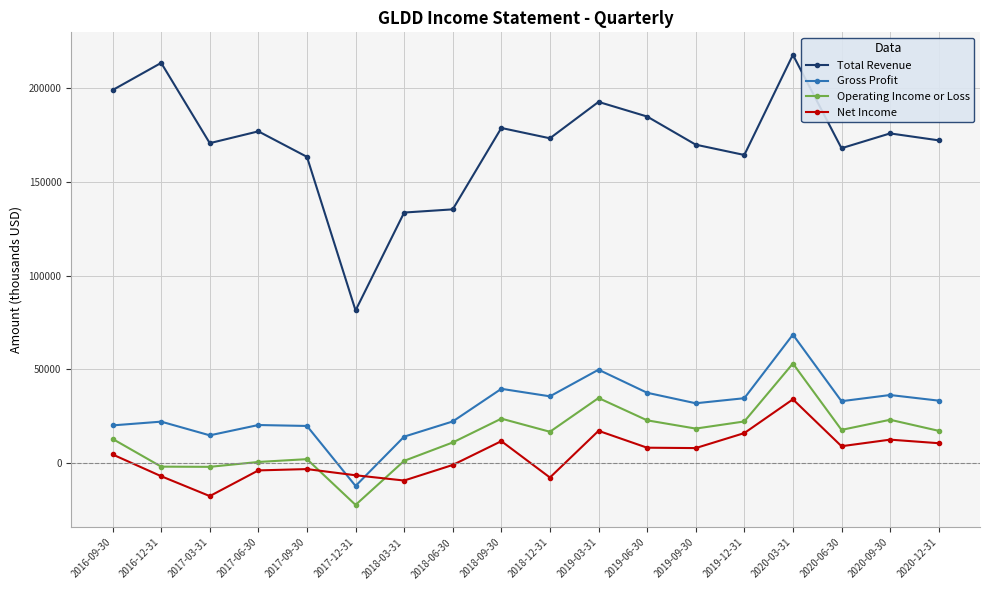

True or false: Net Income has more than 0 points higher than both neighbors.

True